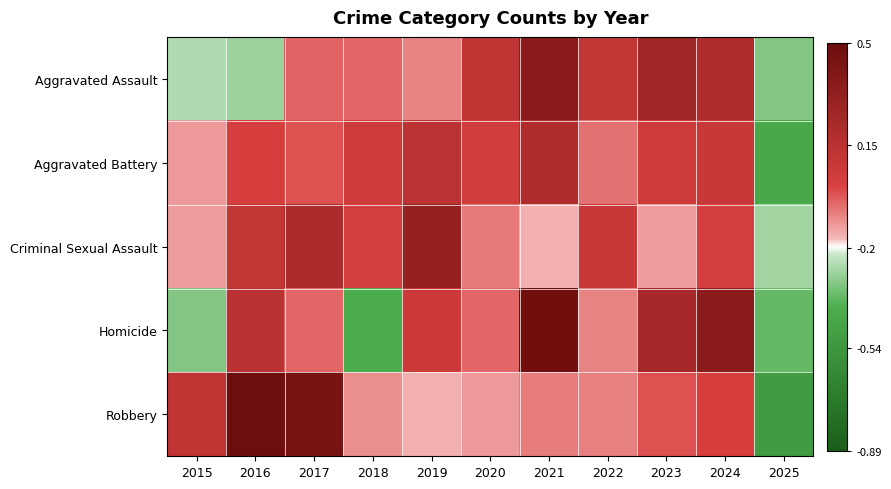

Between 2025 and 2019, which is larger?

2019